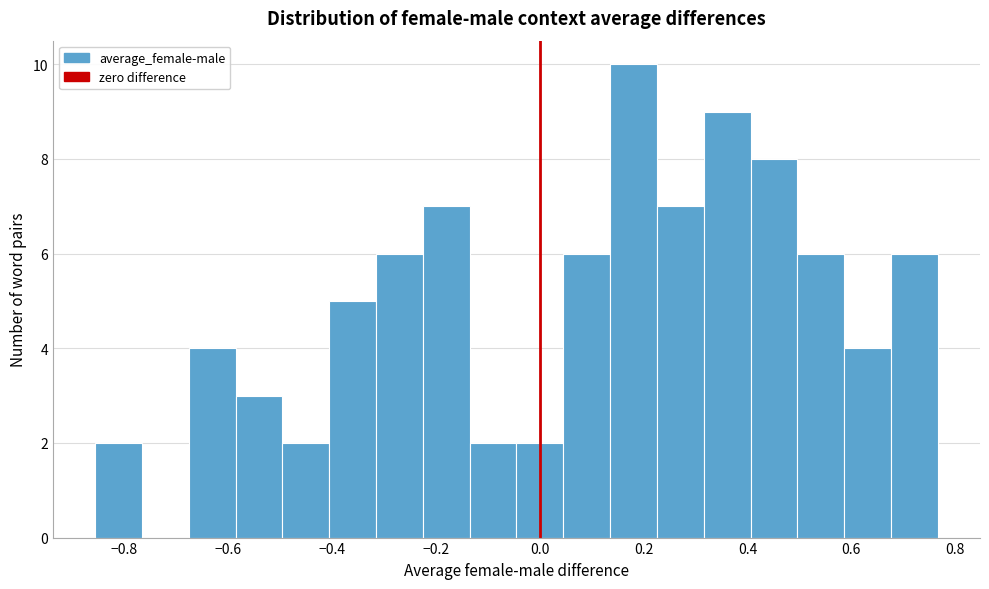

Reading left to right, list every bar in this chart as the range it spans on the x-axis followed by its height. Neither the bar edges nor the heights are printed on the chart, so give them approximately, as read against the axes.

-0.86 to -0.76: 2
-0.76 to -0.68: 0
-0.68 to -0.58: 4
-0.58 to -0.50: 3
-0.50 to -0.40: 2
-0.40 to -0.32: 5
-0.32 to -0.22: 6
-0.22 to -0.14: 7
-0.14 to -0.04: 2
-0.04 to 0.04: 2
0.04 to 0.14: 6
0.14 to 0.22: 10
0.22 to 0.32: 7
0.32 to 0.40: 9
0.40 to 0.50: 8
0.50 to 0.58: 6
0.58 to 0.68: 4
0.68 to 0.76: 6